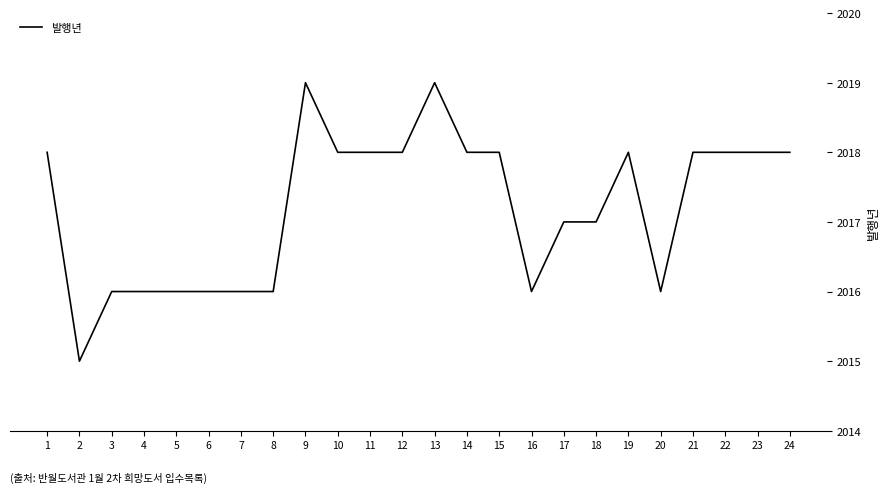

What is the change in value from 1 to 3?

-2